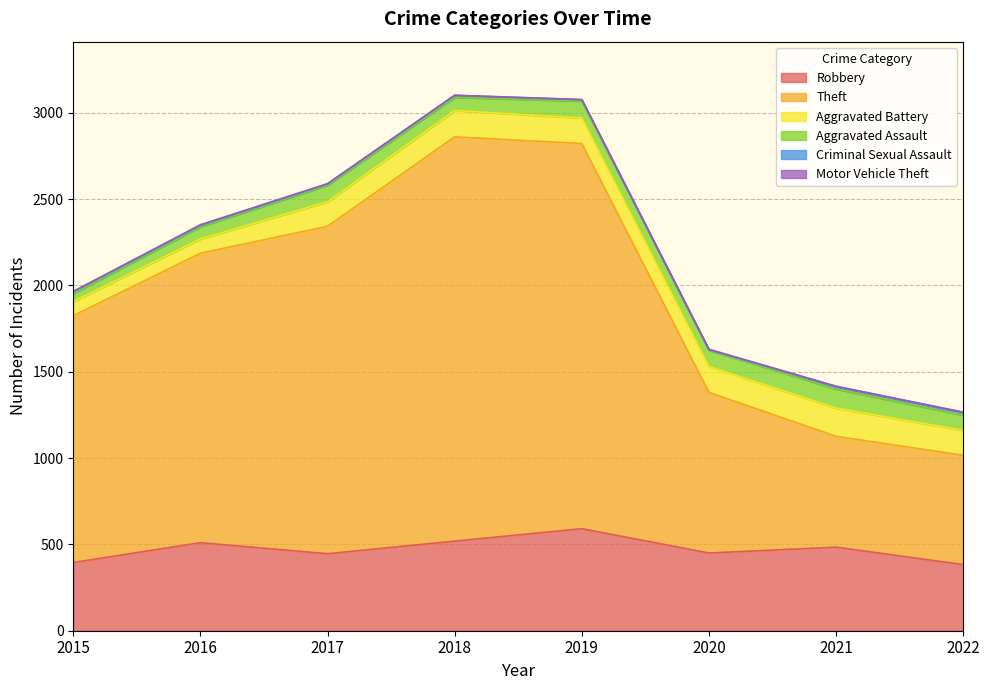

At how many categories does at least one series exceed 1649?

4